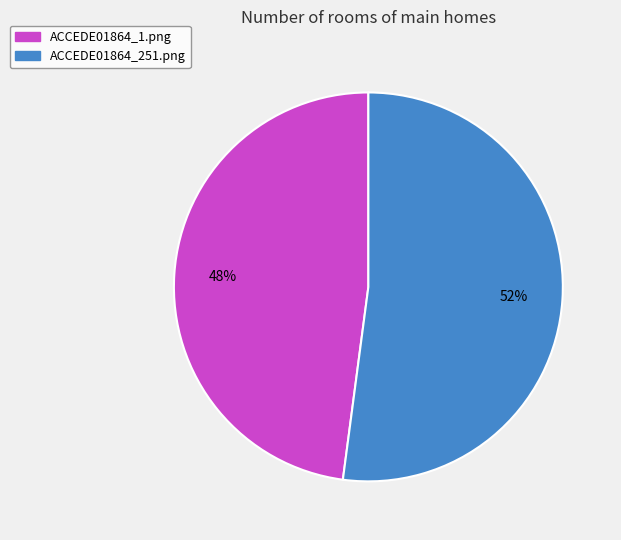

What percentage is the ACCEDE01864_251.png slice, to the nearest percent?

52%